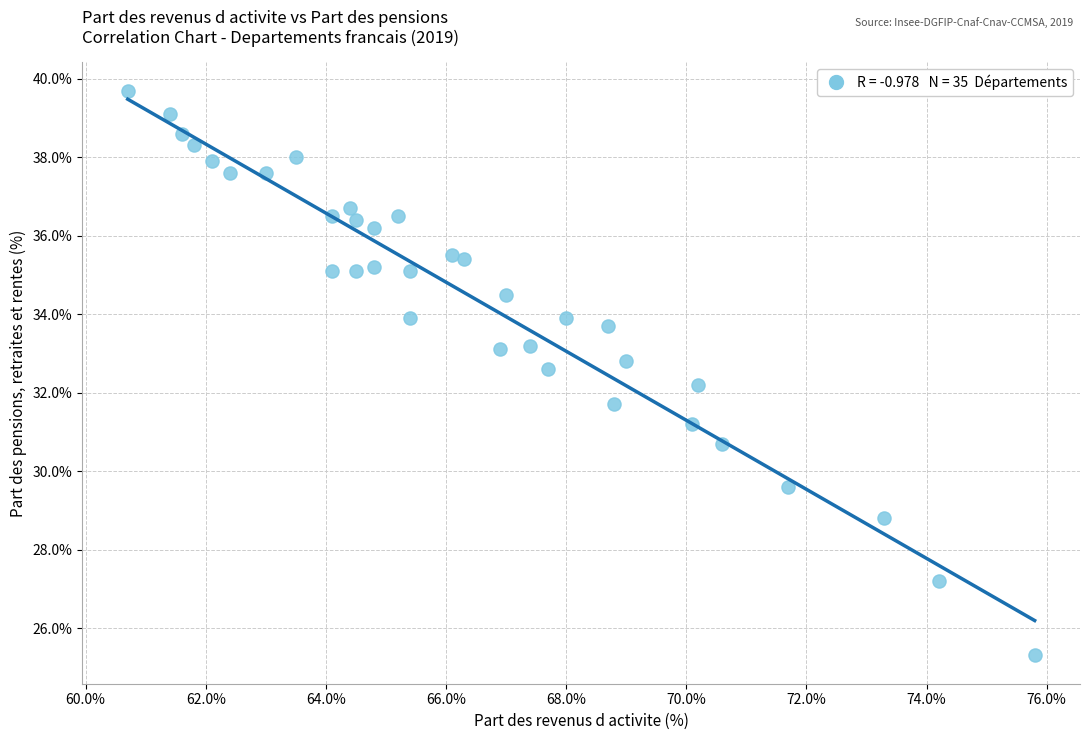

What is the range of X values (max minus min)?

15.1